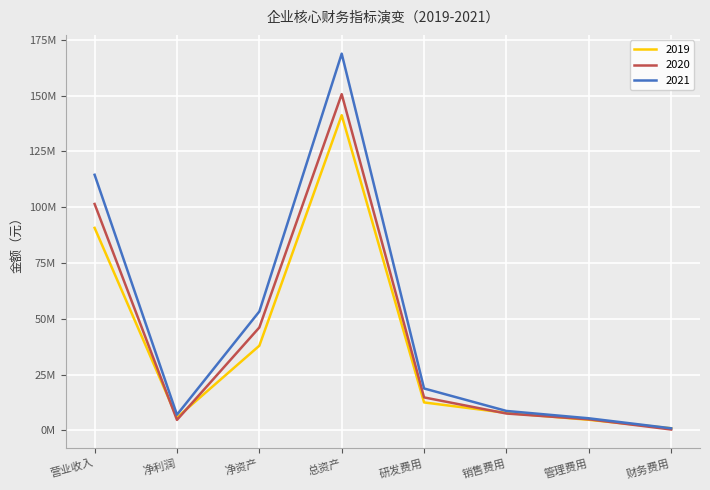

What are all the series names shown in the legend?

2019, 2020, 2021